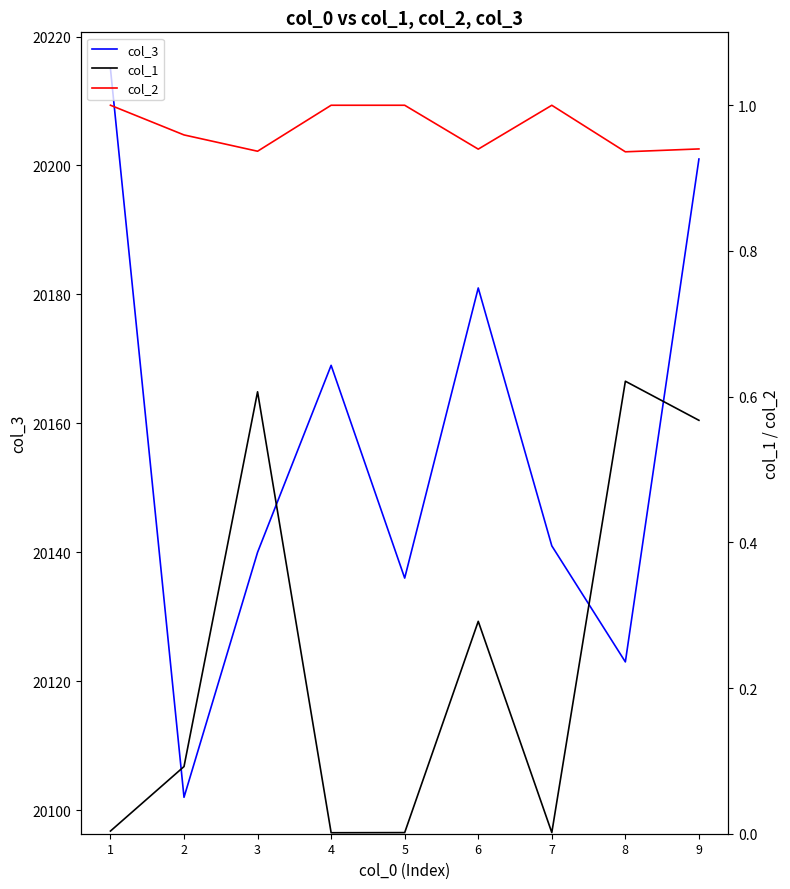

What is the value of the col_2 point at the 4th from the left?

1.0